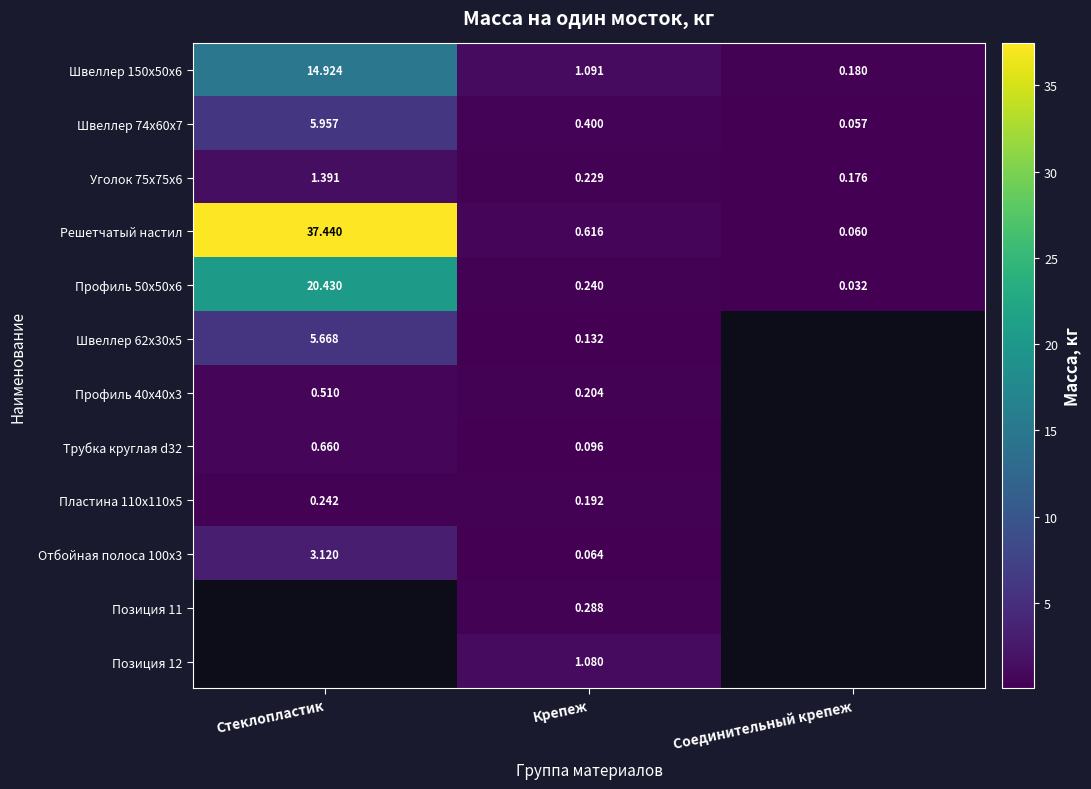

What is the spread (max minus min) of values at Стеклопластик?

37.2